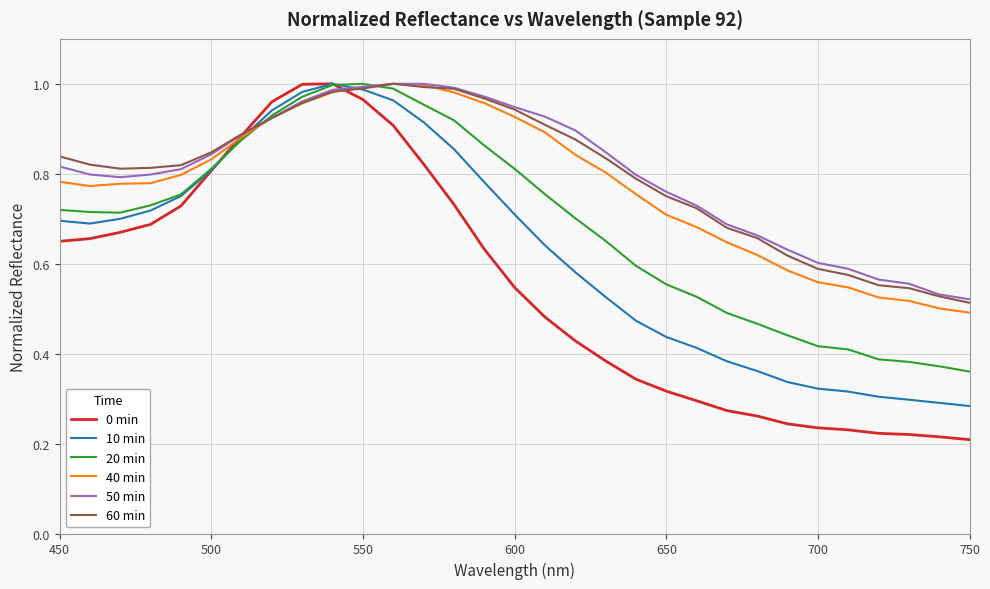

Which series has the widest spread of values?

0 min